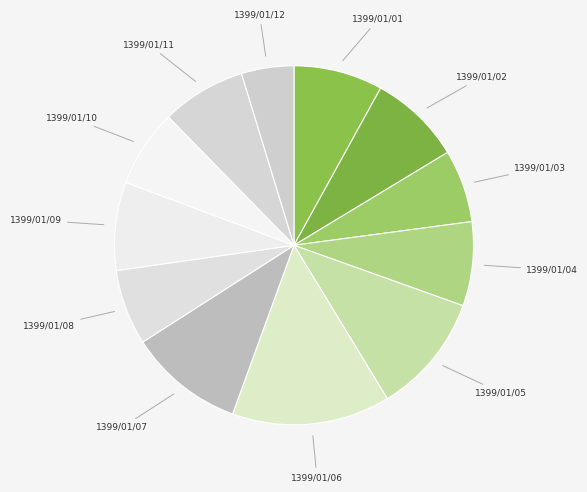

Is it true that 1399/01/02 is 1% of the pie?

False